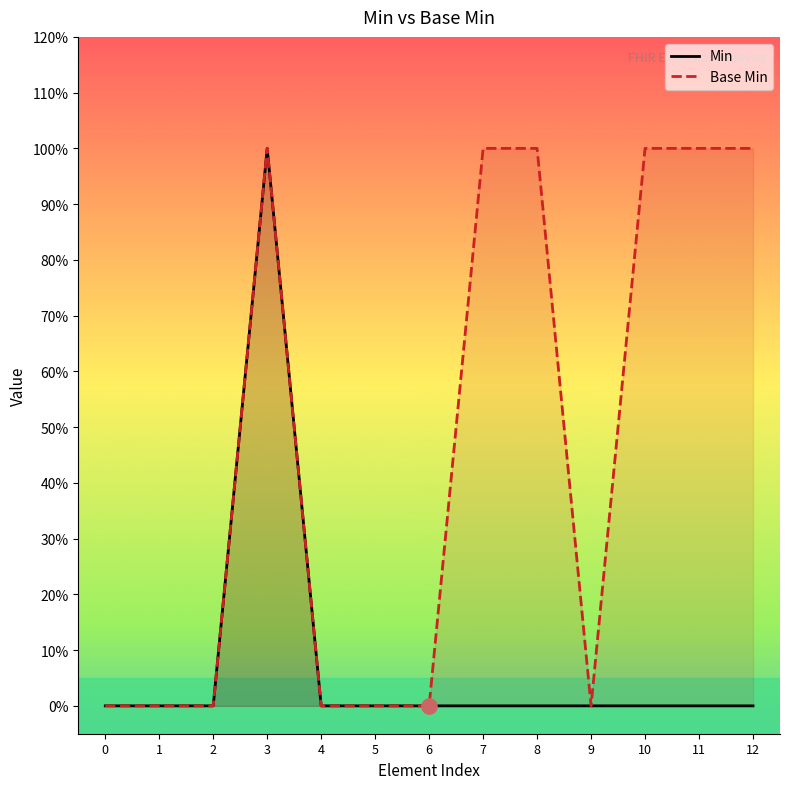

Which series contains the lowest Y value?

Min